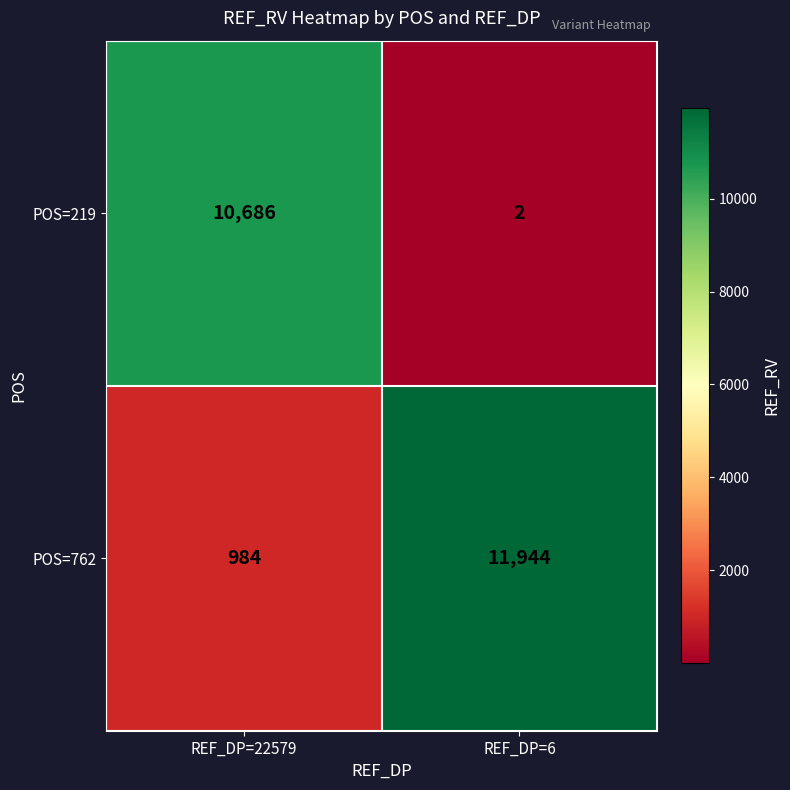

The POS=762 series shows 1636 at REF_DP=22579. True or false?

False